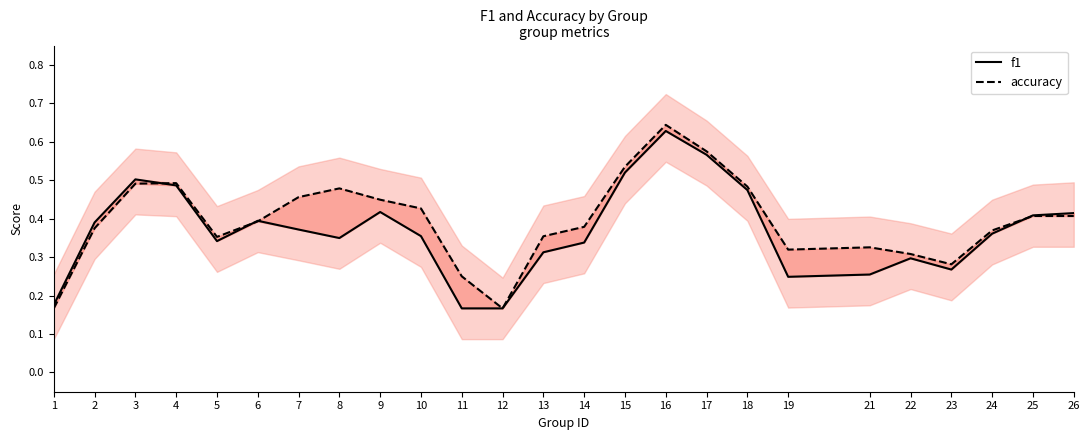

After their last crossing, which series has the higher values: f1 or accuracy?

f1